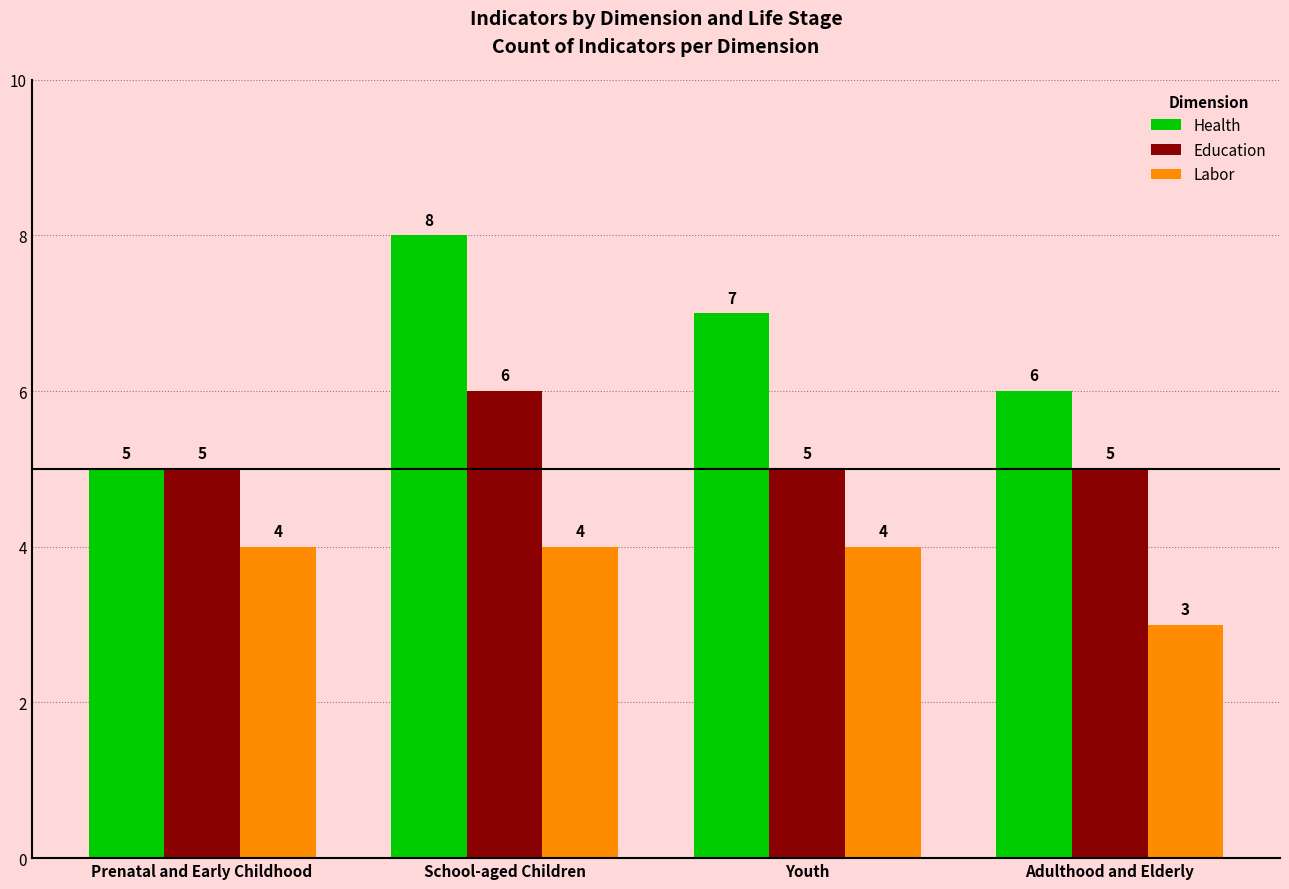

At which label is Labor closest to 3?

Adulthood and Elderly